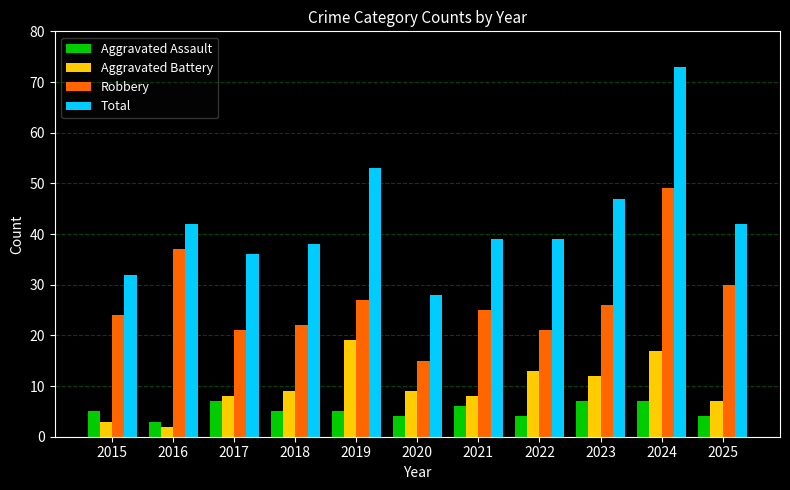

What is the difference between the highest and lowest values at 2024?

66